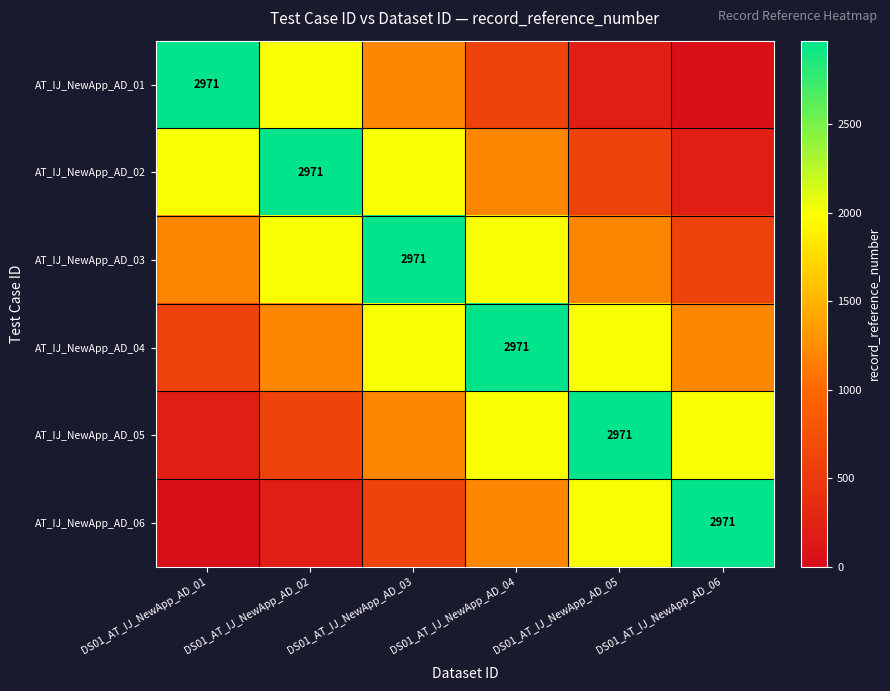

At how many categories does at least one series exceed 788?

6